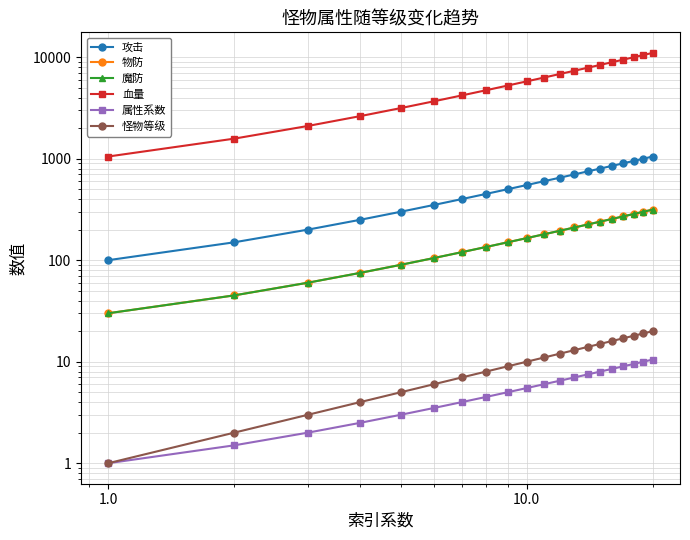

True or false: 属性系数 and 怪物等级 intersect in this chart.

False